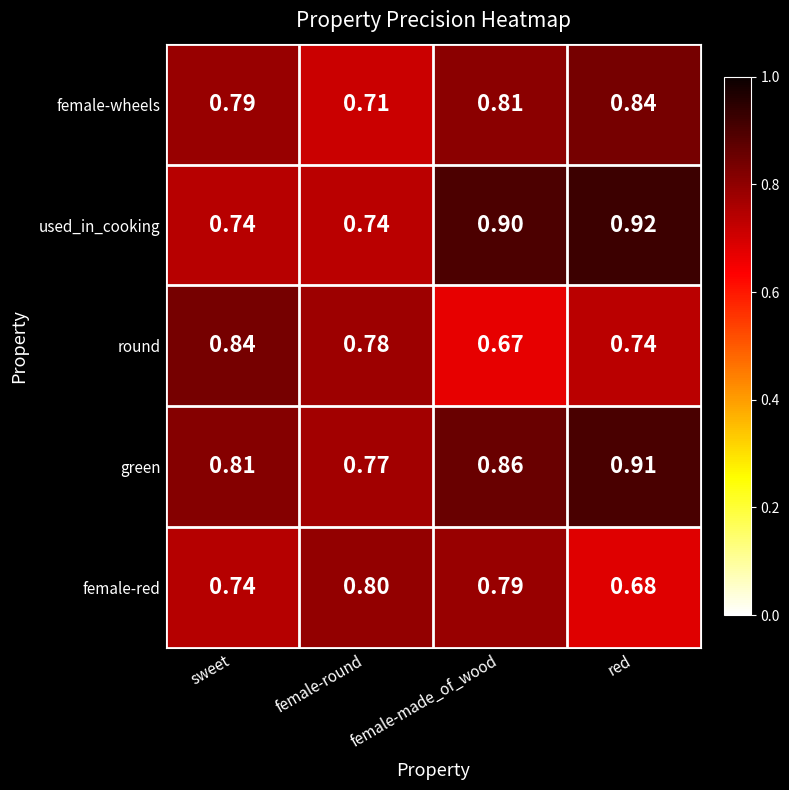

Which label corresponds to the smallest value in the chart?

female-made_of_wood